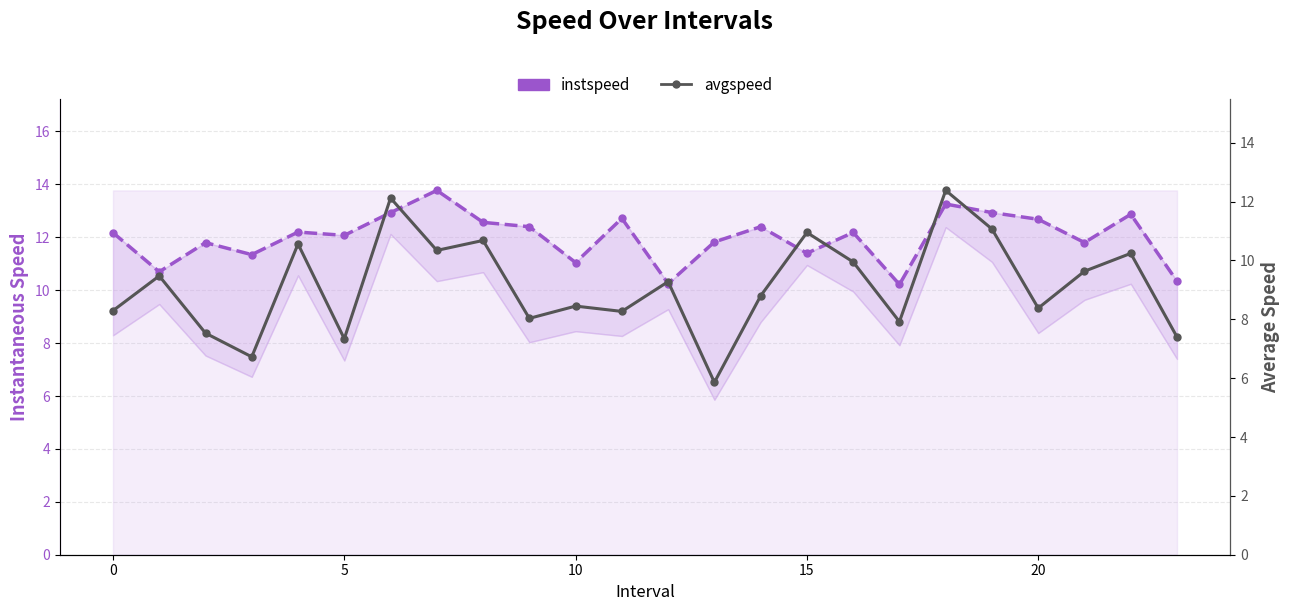

How many data points does each series have?

24